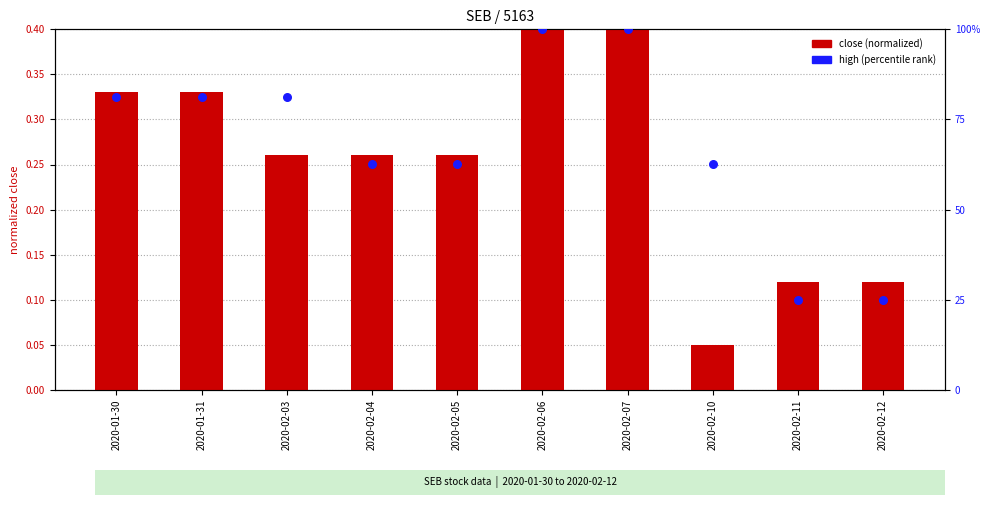

Which series reaches the minimum Y coordinate?

close (normalized)